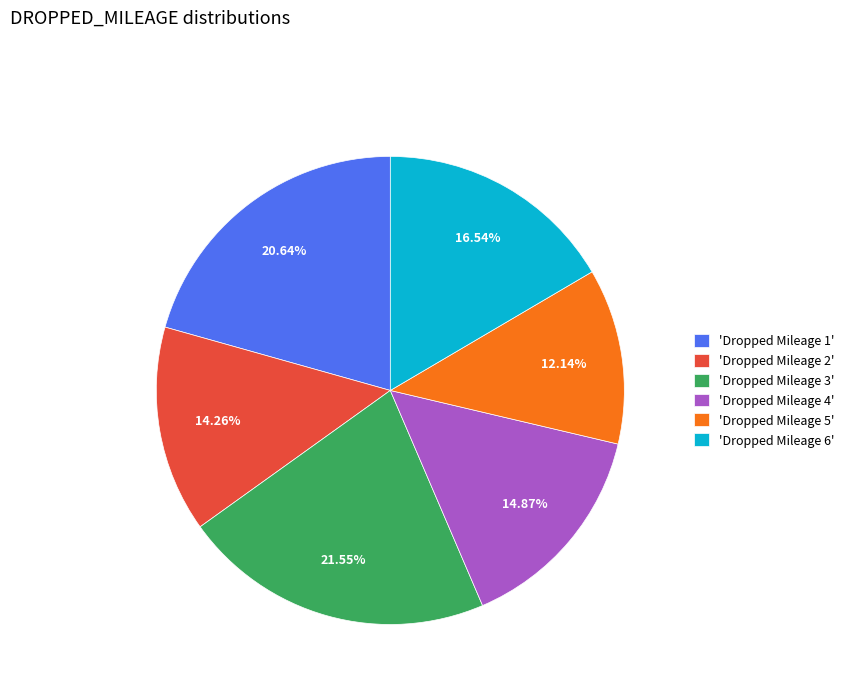

Rank the categories by value from highest to lowest.

'Dropped Mileage 3', 'Dropped Mileage 1', 'Dropped Mileage 6', 'Dropped Mileage 4', 'Dropped Mileage 2', 'Dropped Mileage 5'